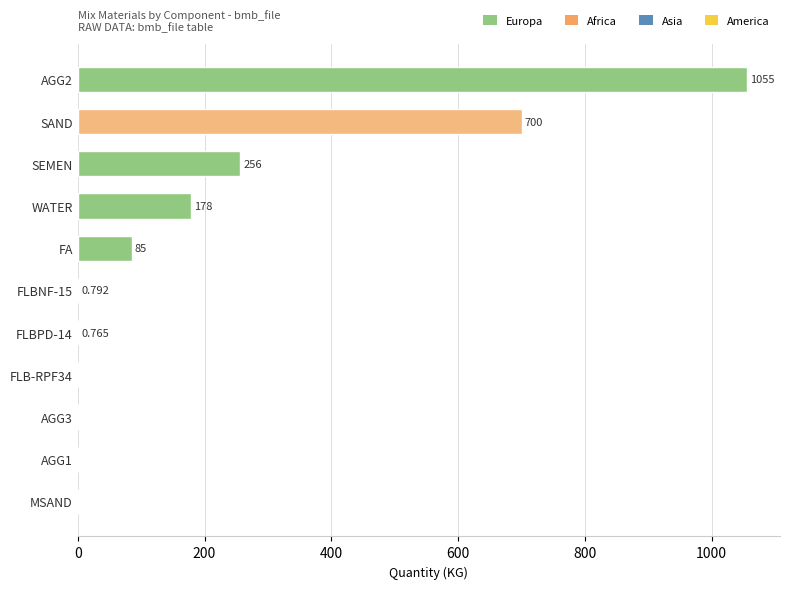

Is it true that the value at SEMEN is 256.0?

True